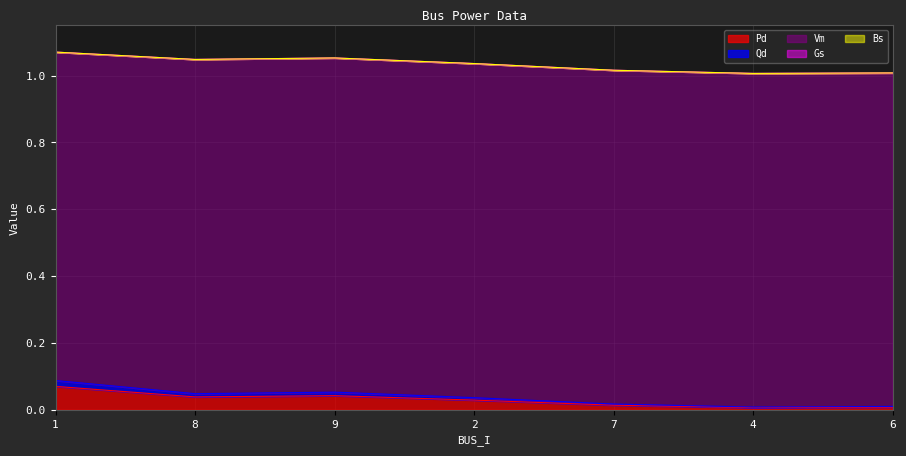

At which label is Vm closest to 0?

1